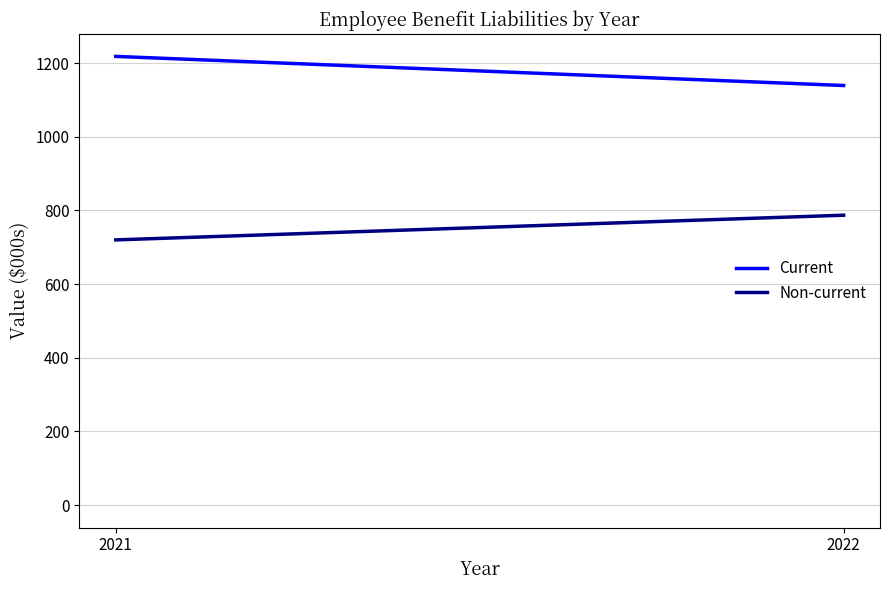

At 2021, list the series in order from largest to smallest.

Current, Non-current